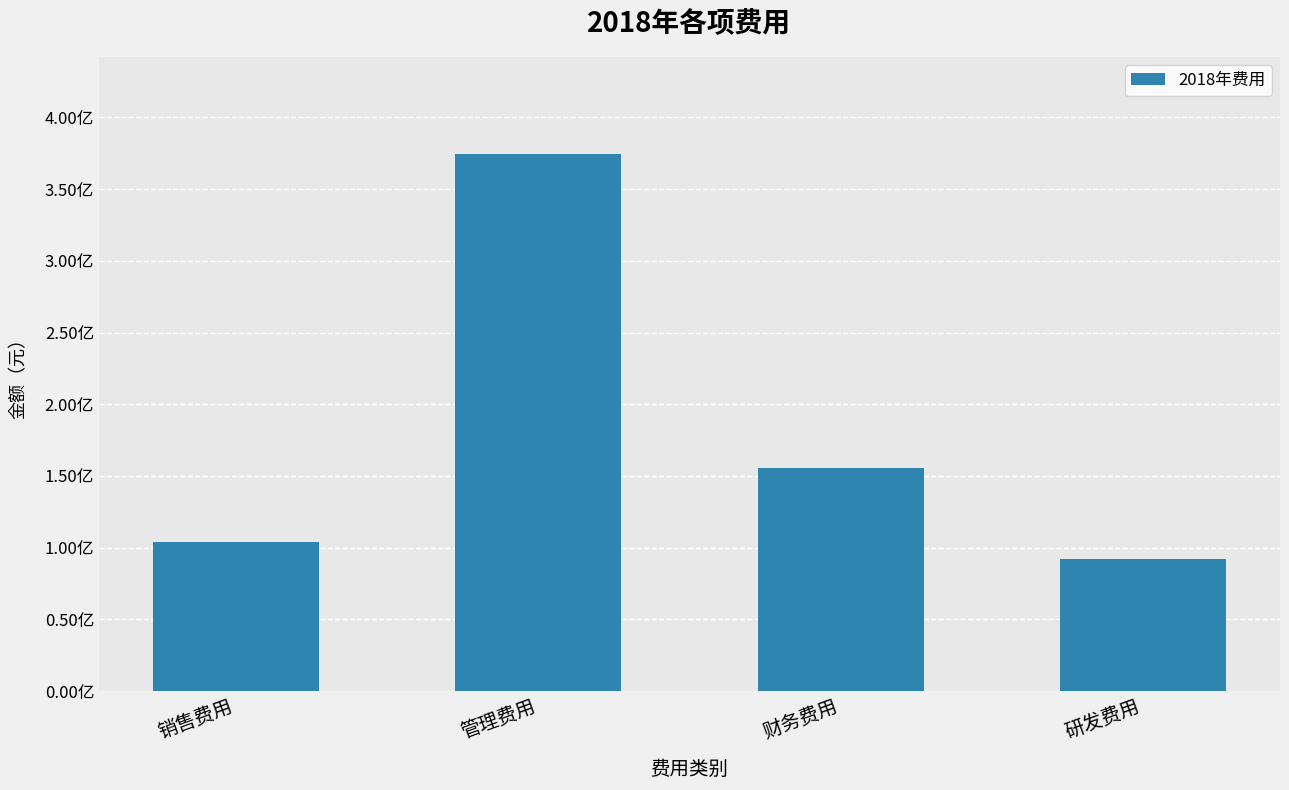

What is the label of the 1st bar from the right?

研发费用